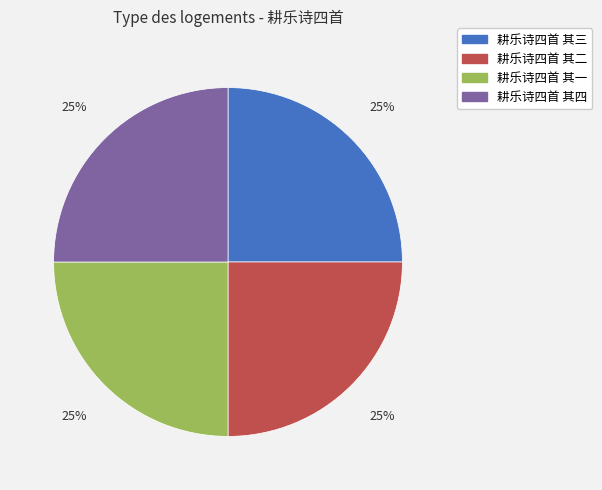

How many slices are in this pie chart?

4